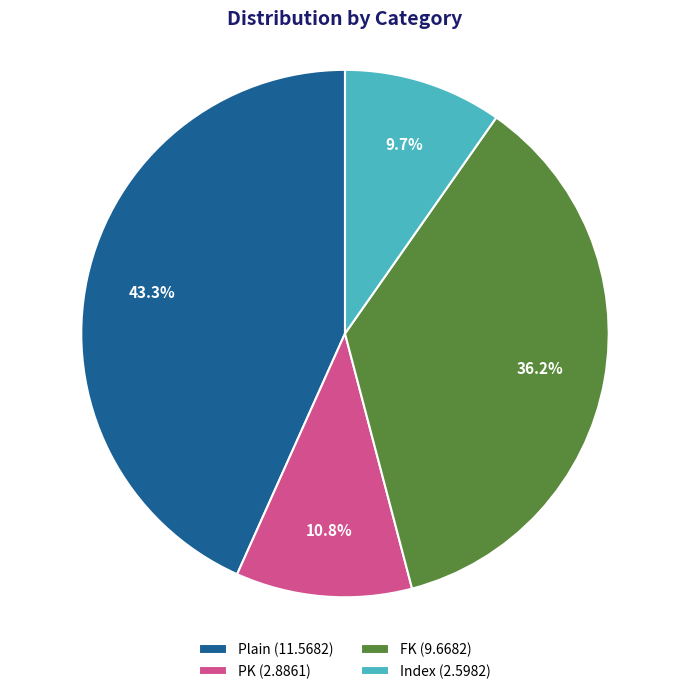

Is it true that FK is 36% of the pie?

True